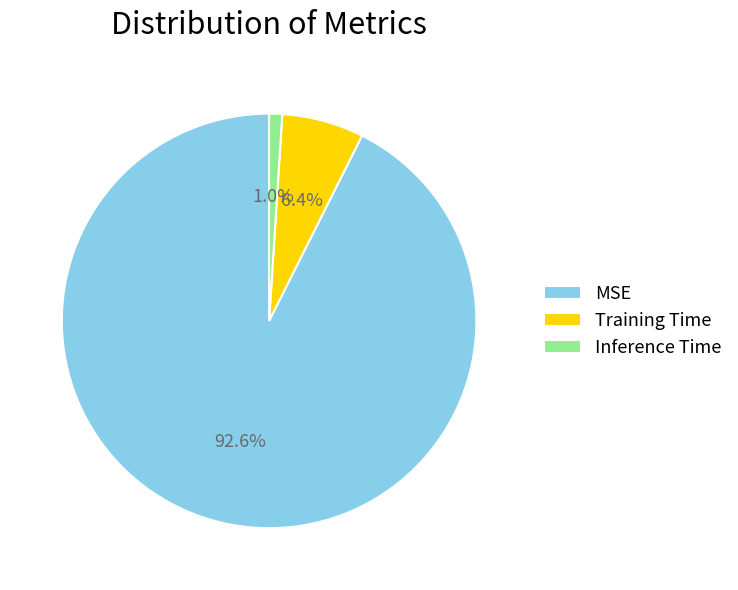

Count the number of slices in the pie.

3